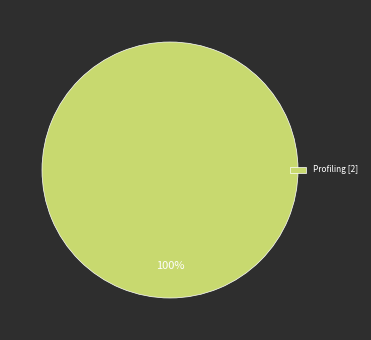

True or false: Profiling [2] accounts for 100% of the total.

True